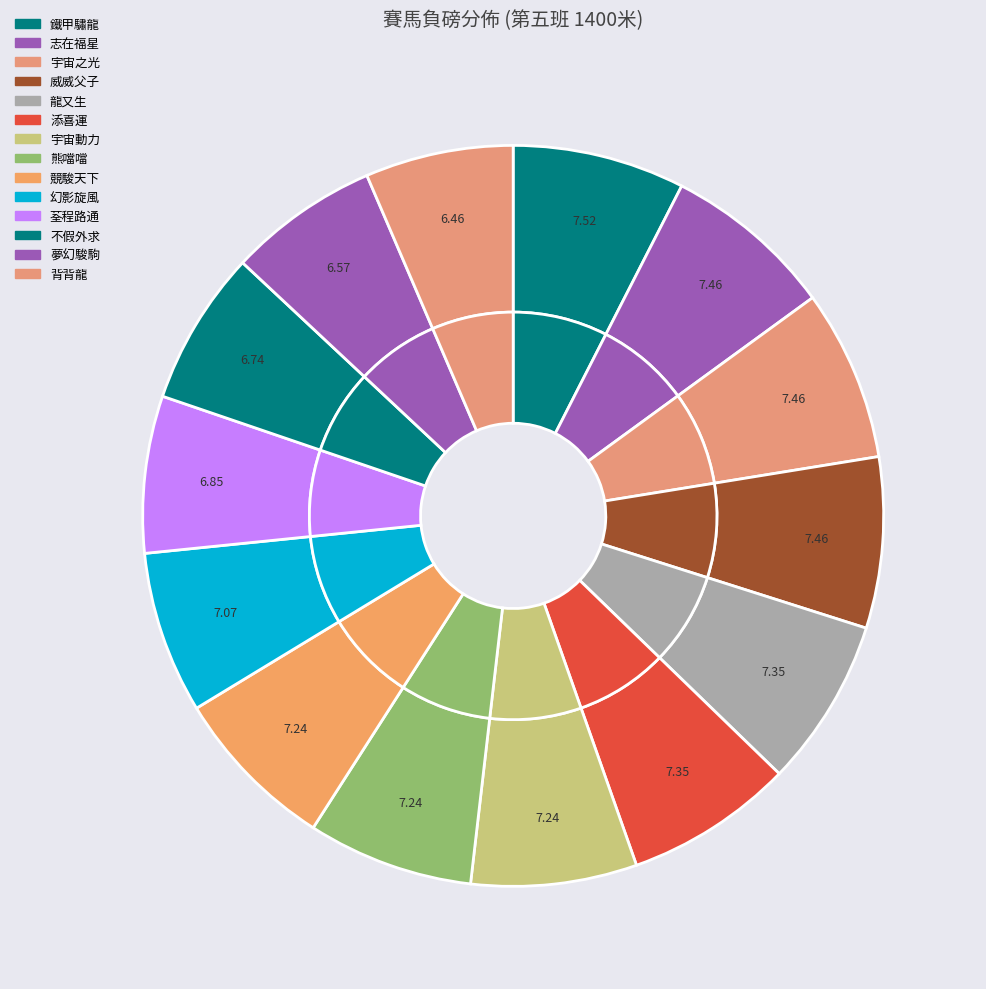

How many segments does this pie chart have?

14